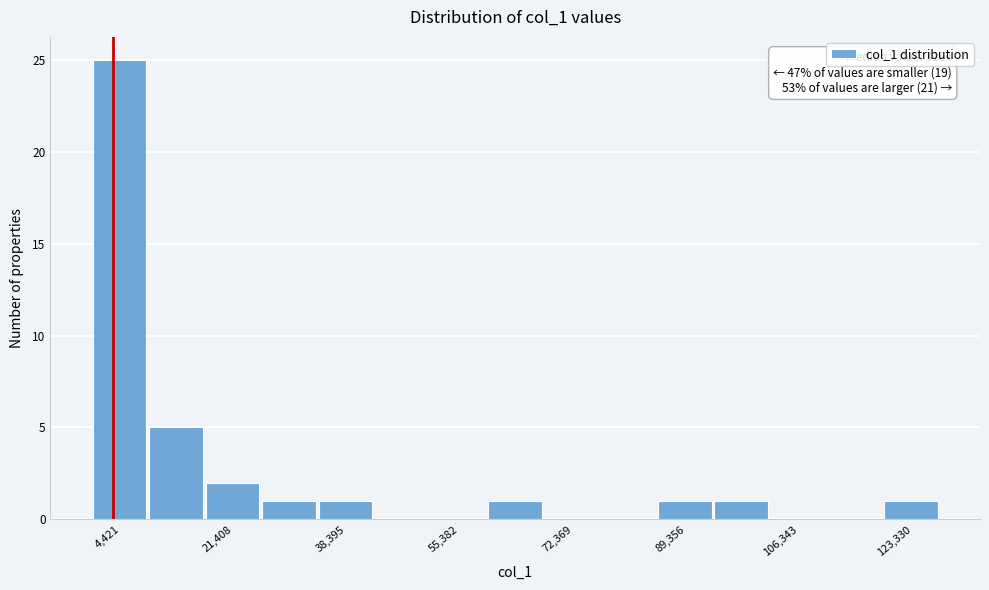

Over which range of the x-axis is the bar tallest?

0 to 8000